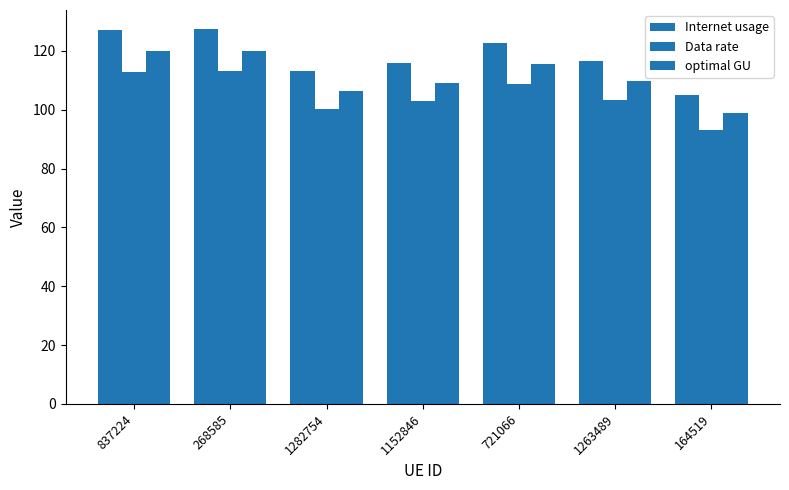

Where is Data rate nearest to the value 103?

1152846